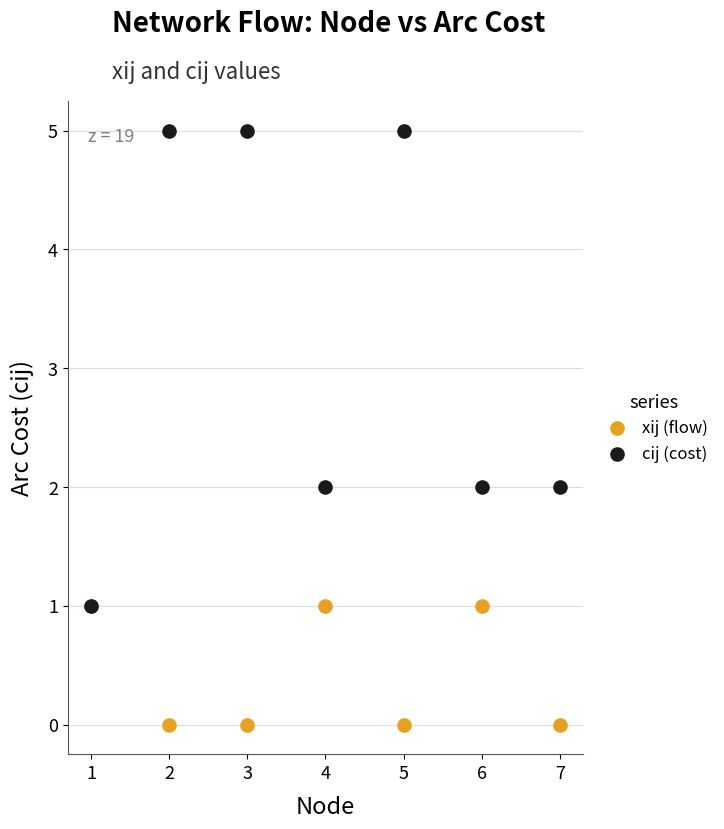

What are all the series names shown in the legend?

xij (flow), cij (cost)